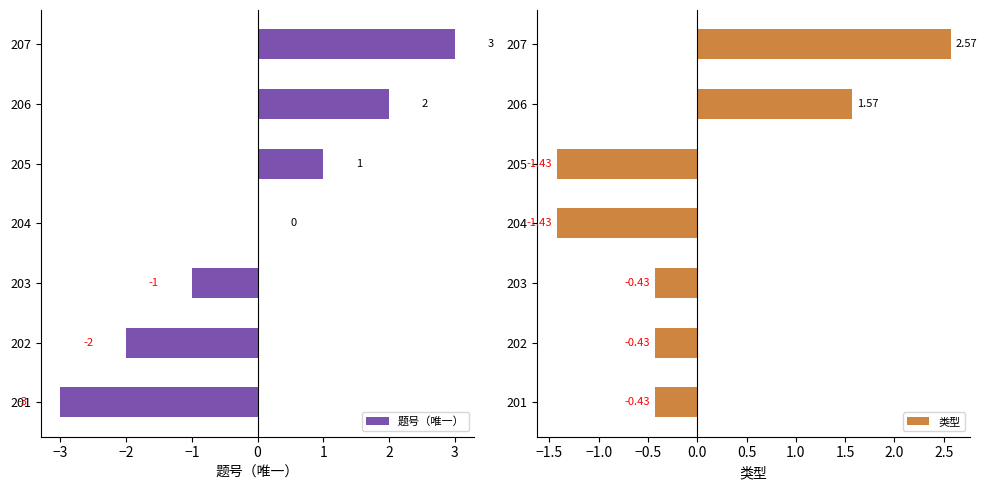

What are all the series names shown in the legend?

题号（唯一）, 类型